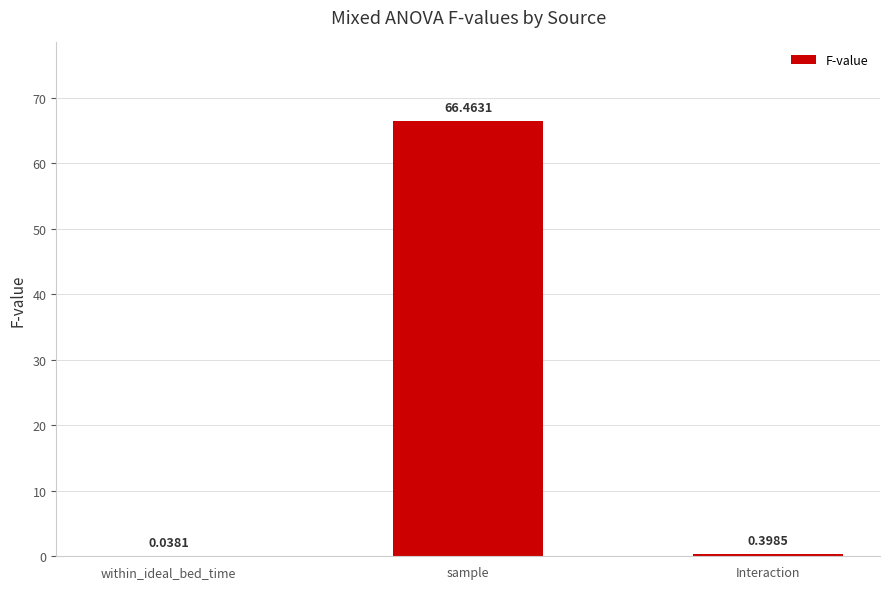

At which label is the value closest to 33?

Interaction